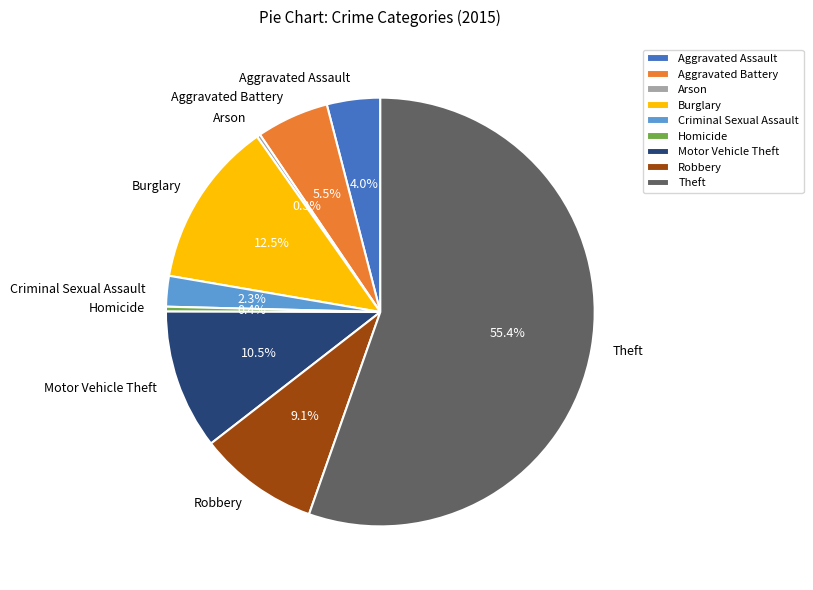

Between Motor Vehicle Theft and Homicide, which is larger?

Motor Vehicle Theft